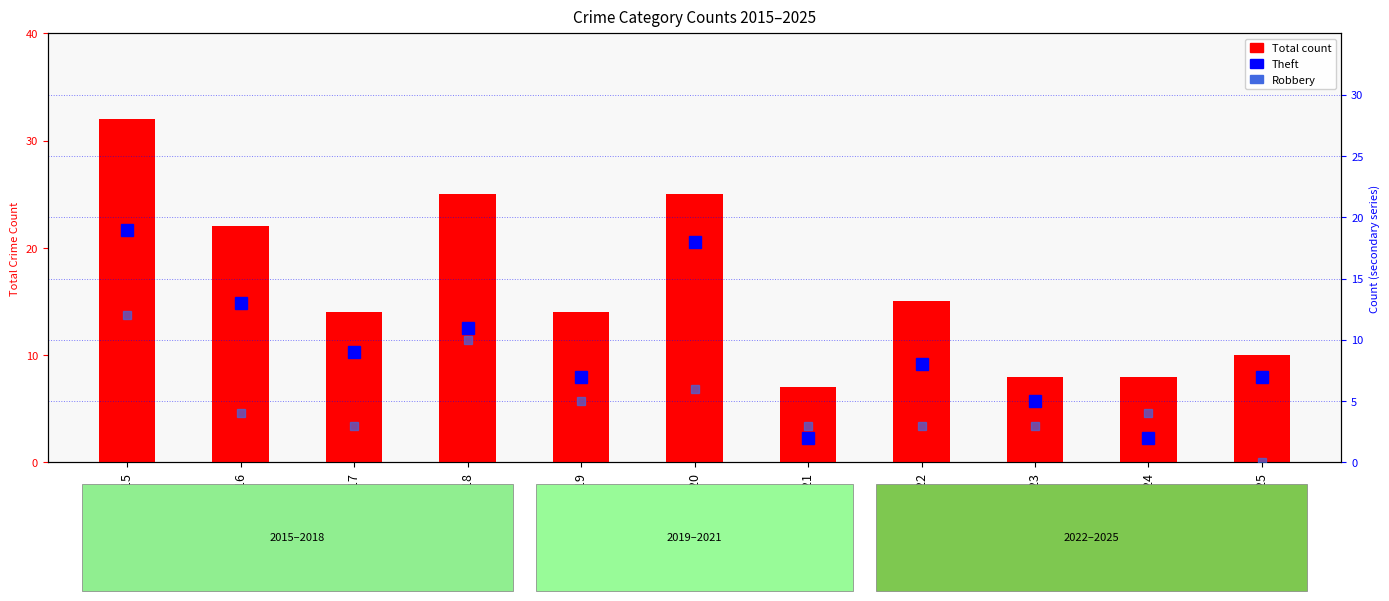

Between 2022 and 2019, which is larger?

2022